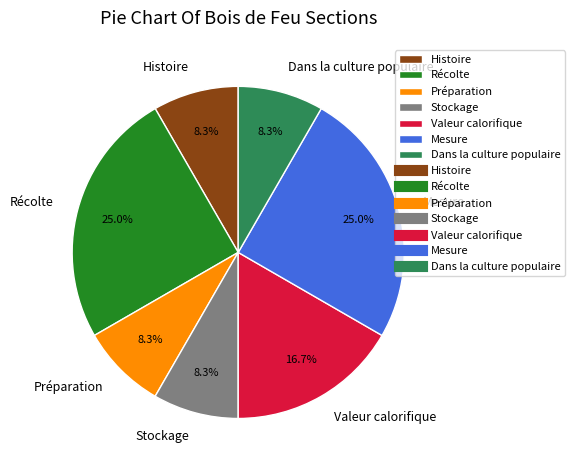

Does Valeur calorifique represent more than half of the total?

No